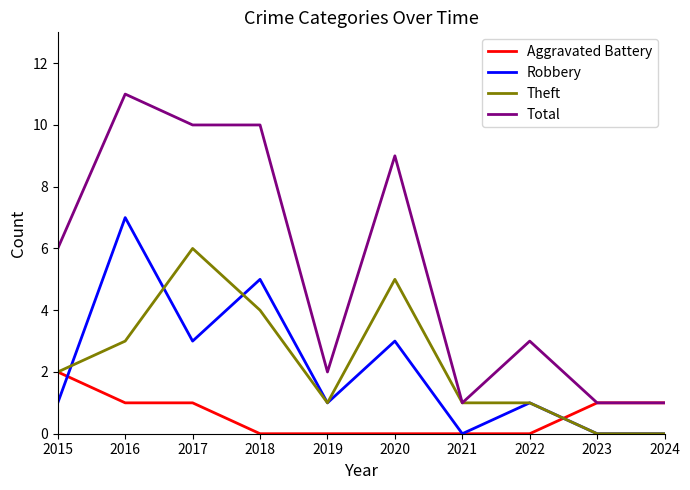

Which series changed the most between 2015 and 2021?

Total